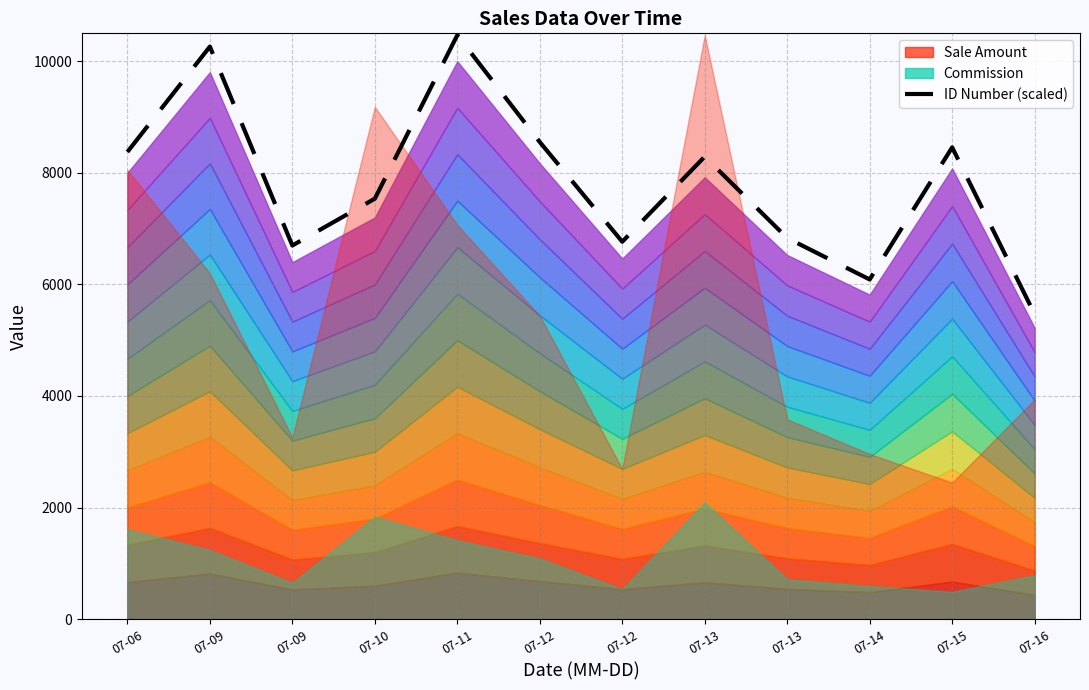

What is the difference between the values at 07-12 and 07-16?

1299.9